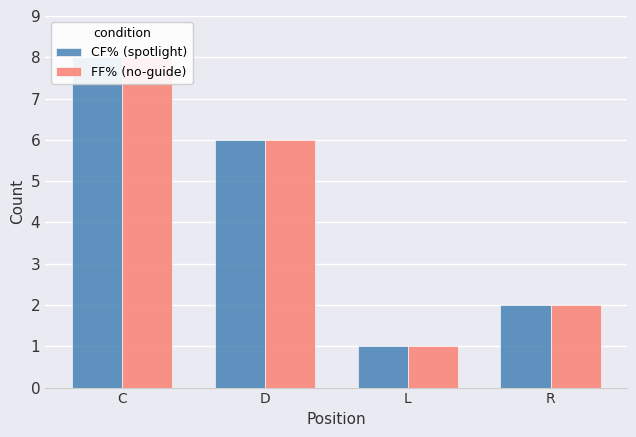

How many bars are there in each group?

2